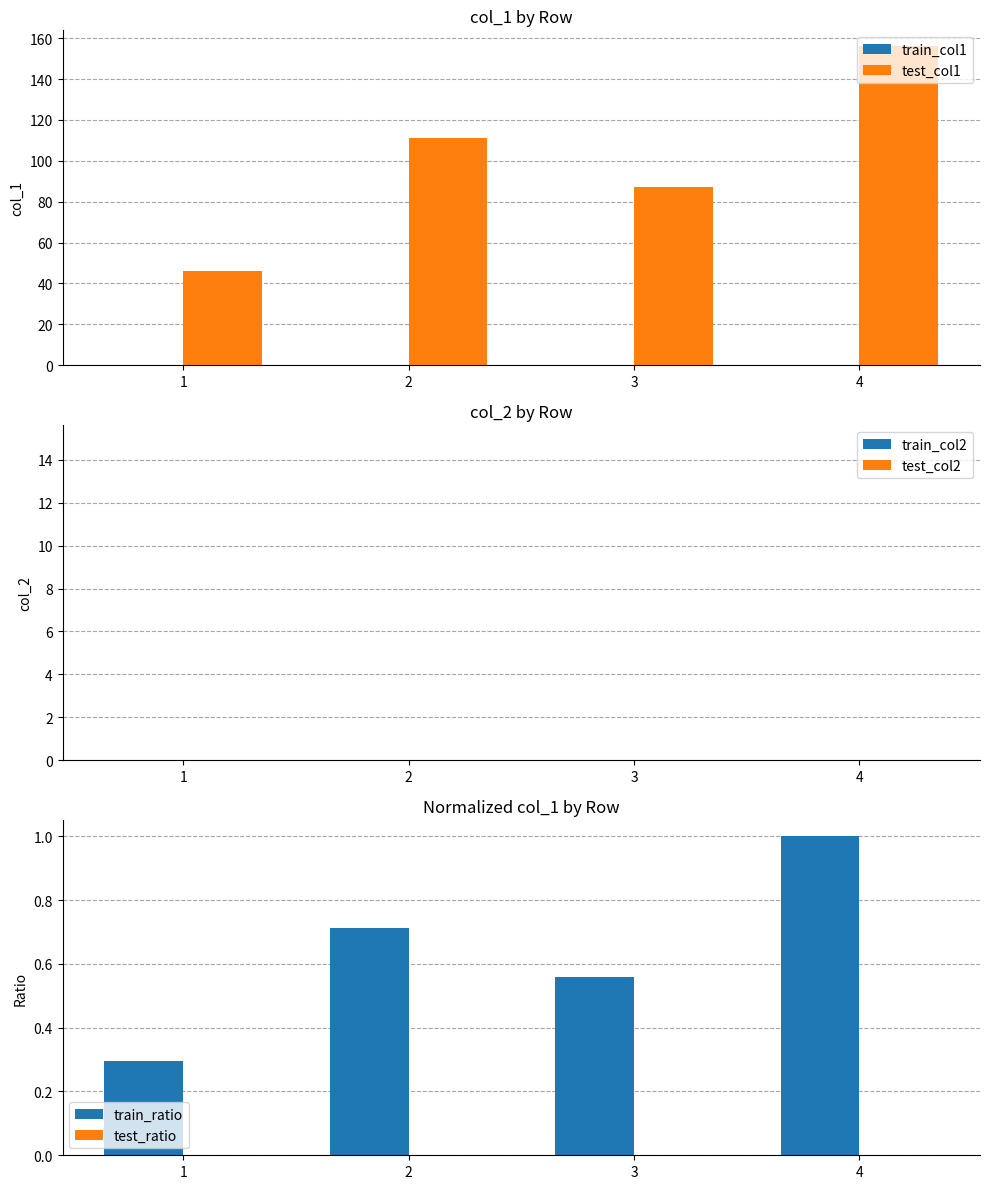

How many groups of bars are there?

4